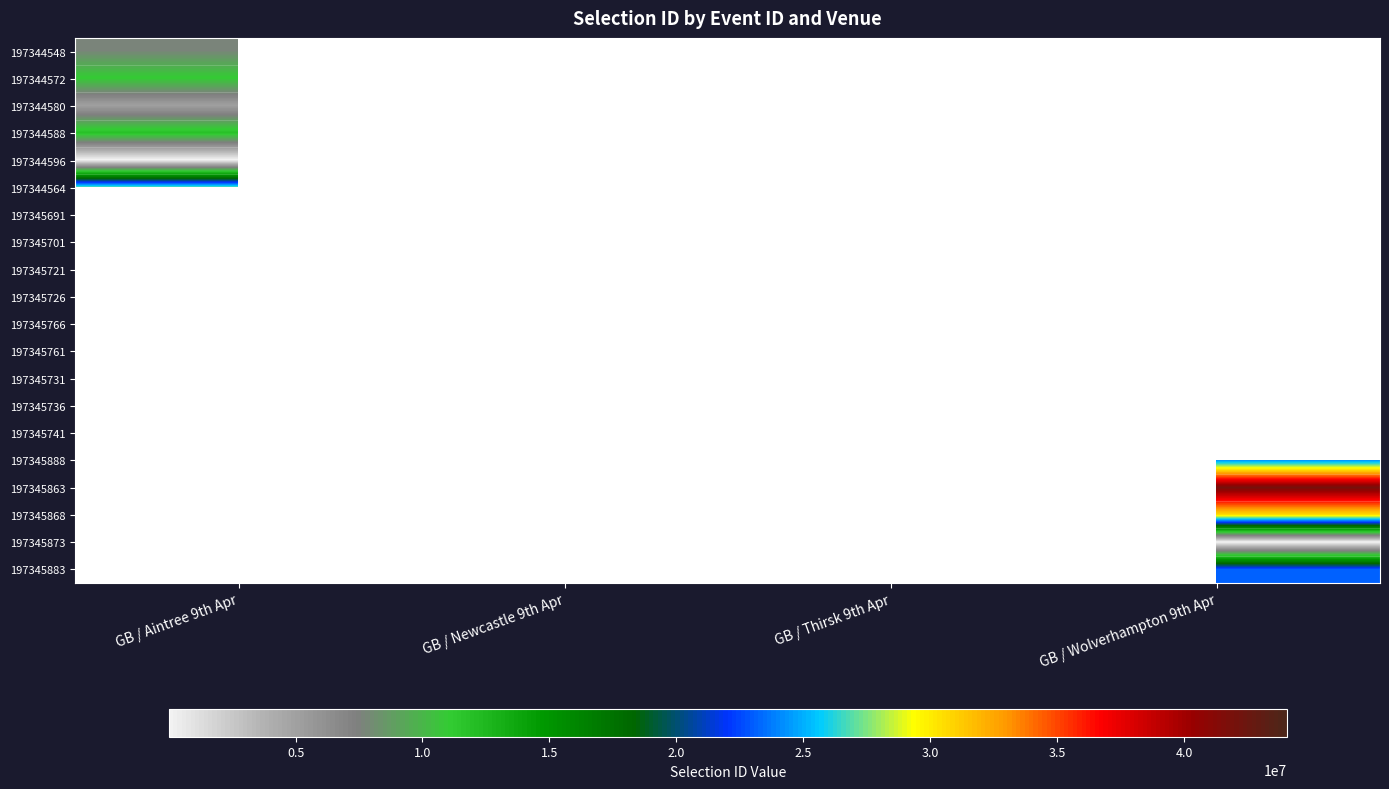

Rank the series by their maximum value, from lowest to highest.

197344596, 197345873, 197345766, 197344580, 197344548, 197345736, 197344572, 197344588, 197345691, 197345741, 197345883, 197345721, 197345888, 197345726, 197344564, 197345868, 197345701, 197345863, 197345731, 197345761